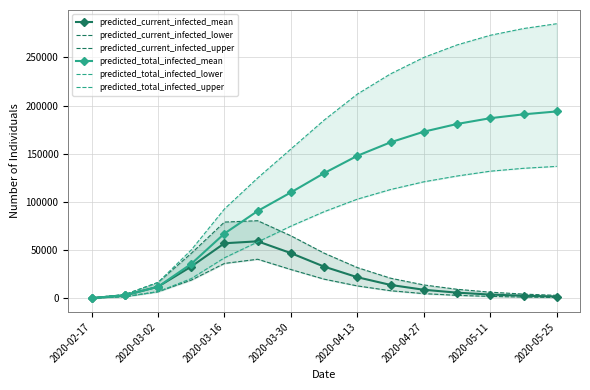

True or false: predicted_total_infected_mean has more than 2 interior local peaks.

False